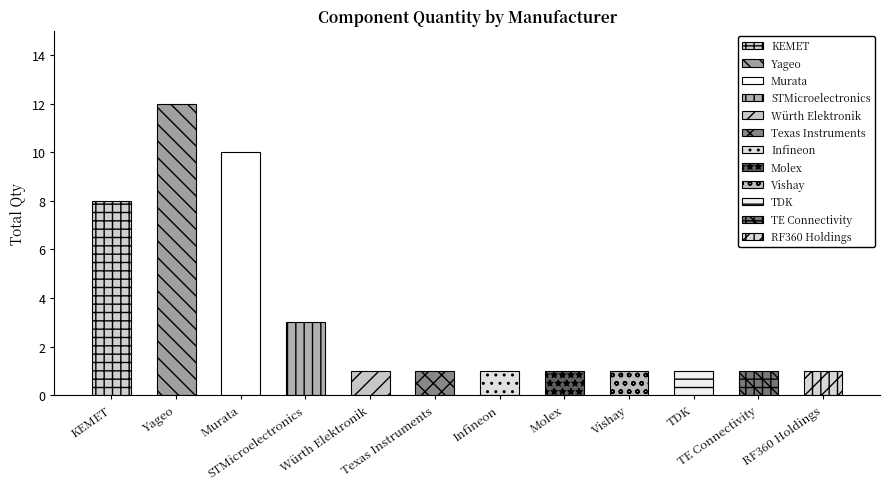

Are the bars horizontal?

No